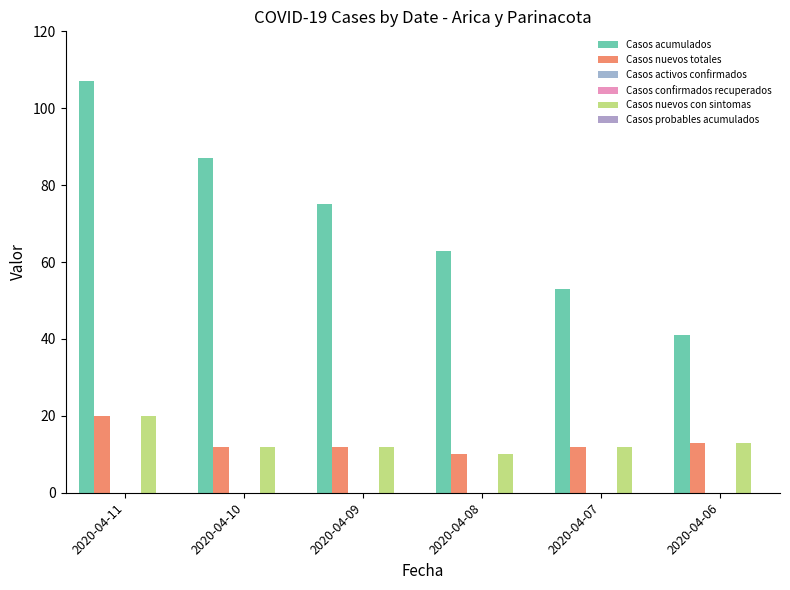

Count the number of data series in this chart.

6